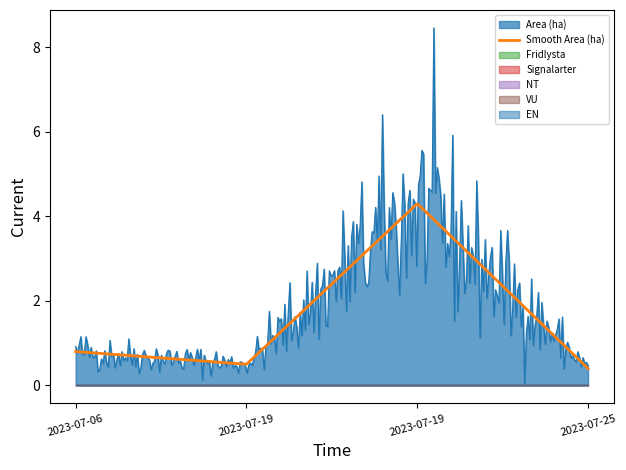

The value of NT at 2023-07-06 is 0.0. True or false?

True